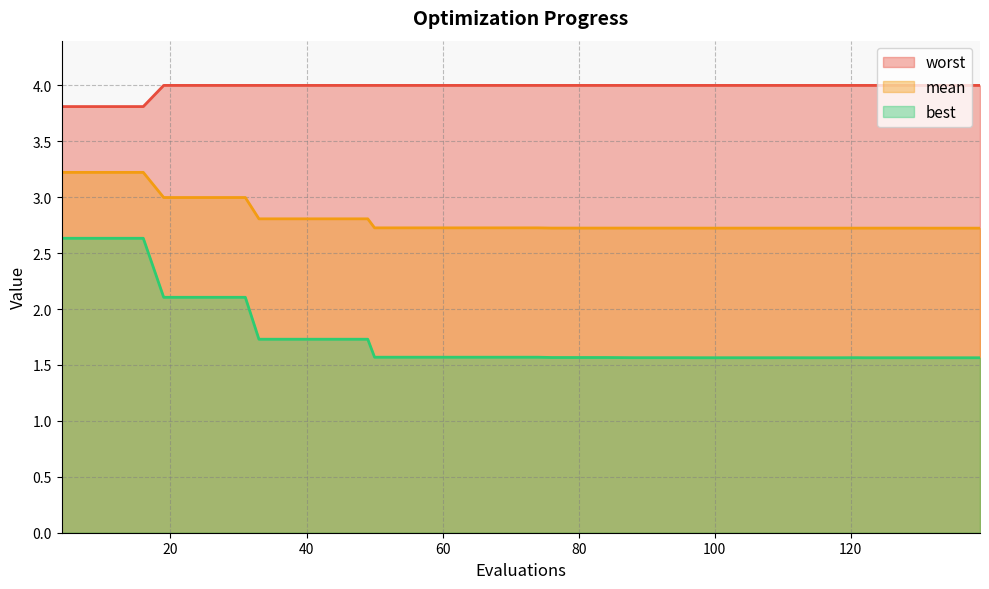

At 131, list the series in order from largest to smallest.

worst, mean, best